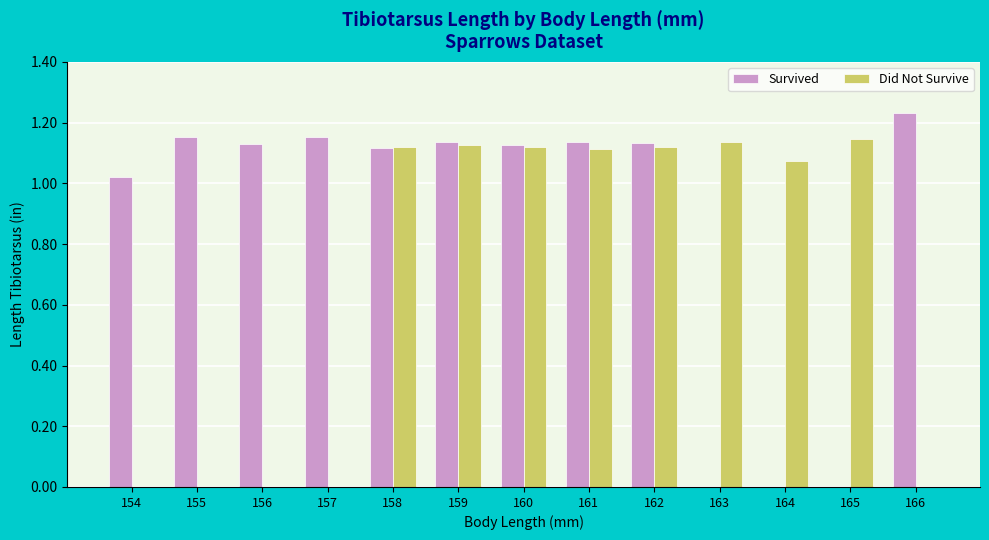

Which series changed the most between 156 and 158?

Did Not Survive